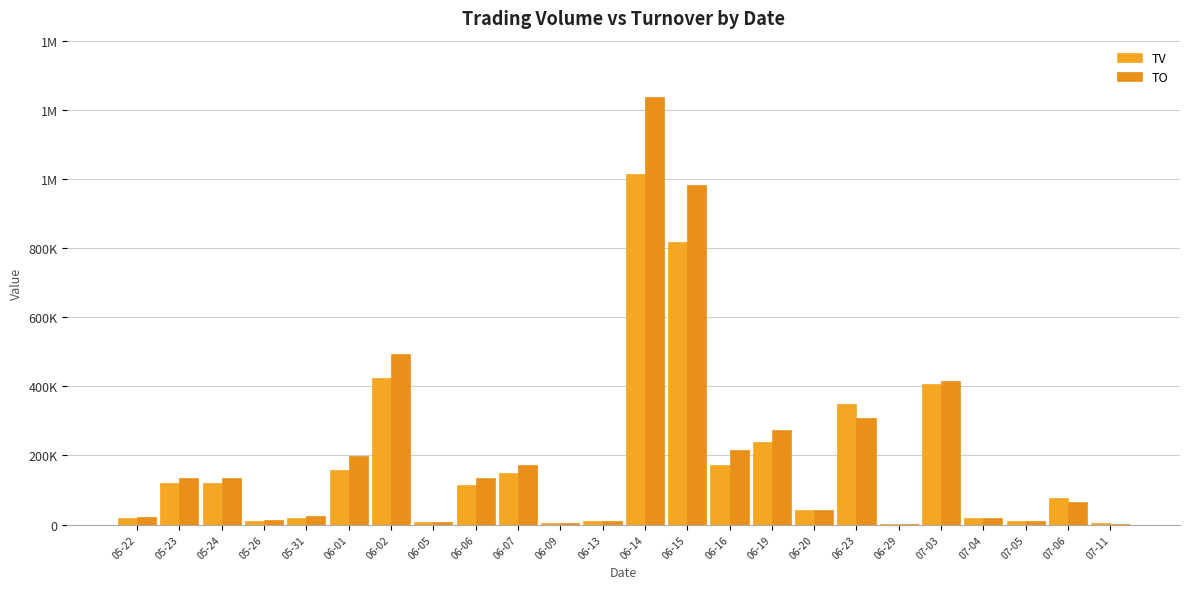

Between 05-23 and 06-16, which series saw the biggest shift?

TO